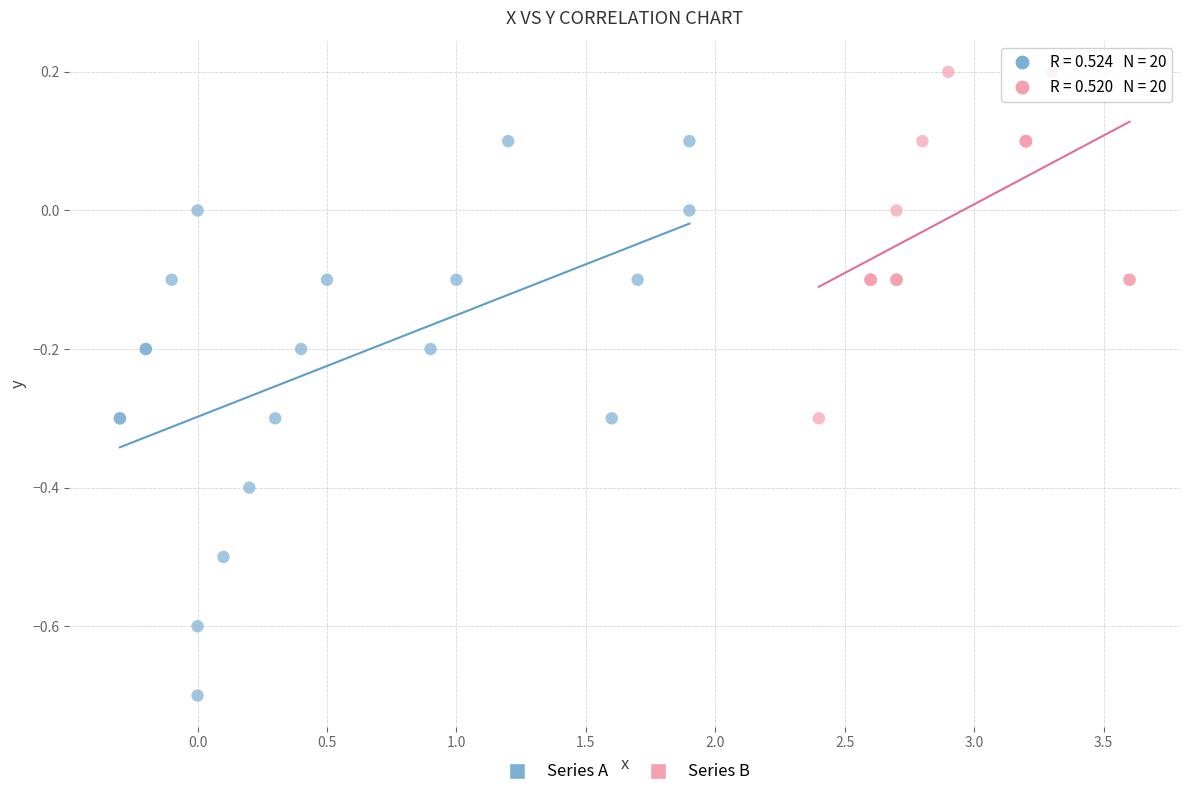

Which series reaches the minimum Y coordinate?

Series A